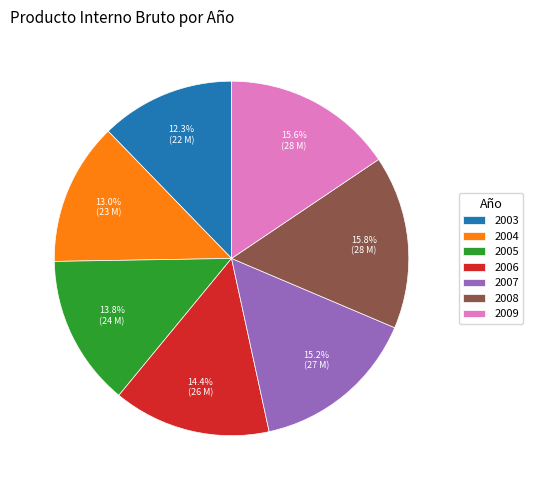

How many slices are in this pie chart?

7